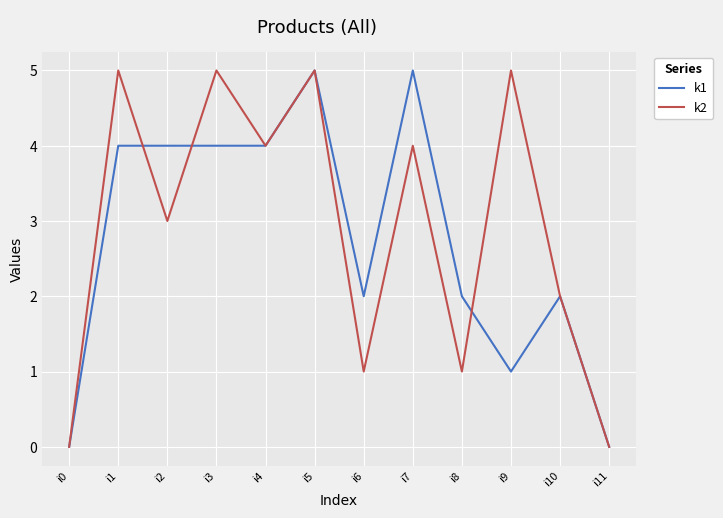

The k2 series shows 8 at i9. True or false?

False